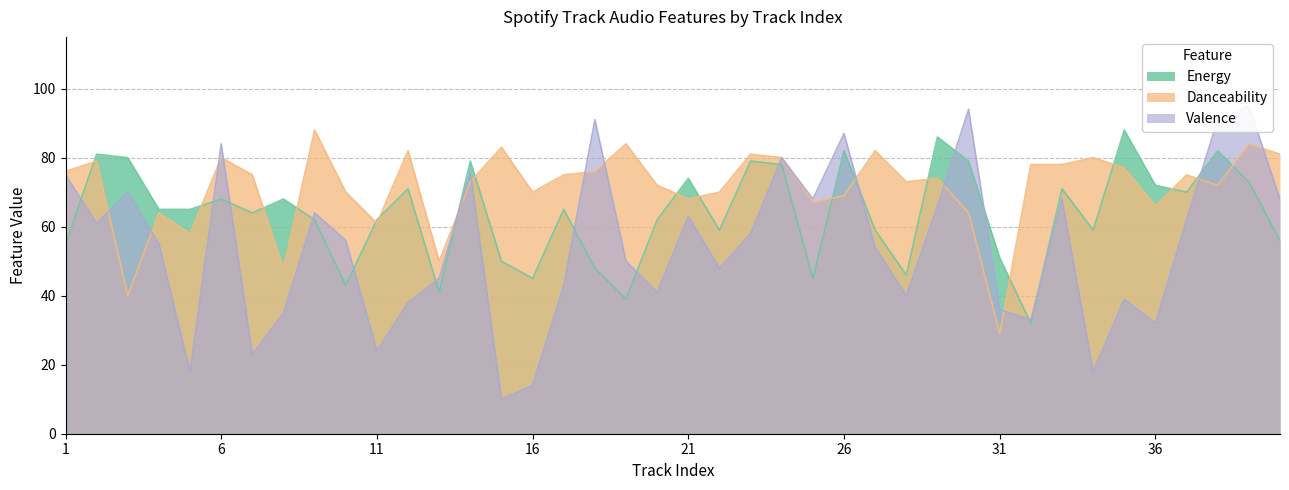

True or false: Valence and Energy intersect in this chart.

True